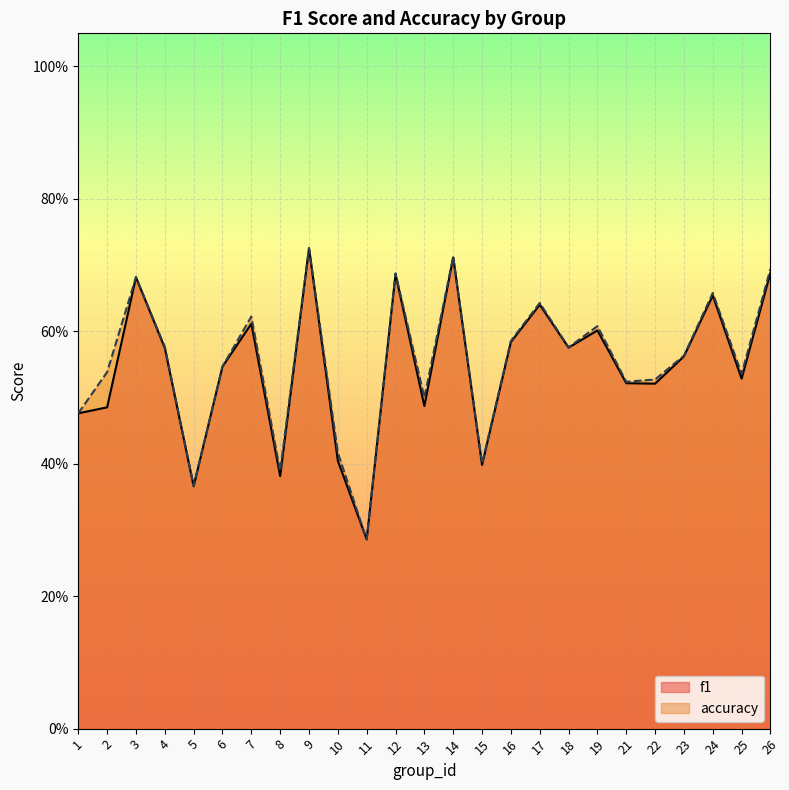

Count the number of data series in this chart.

2